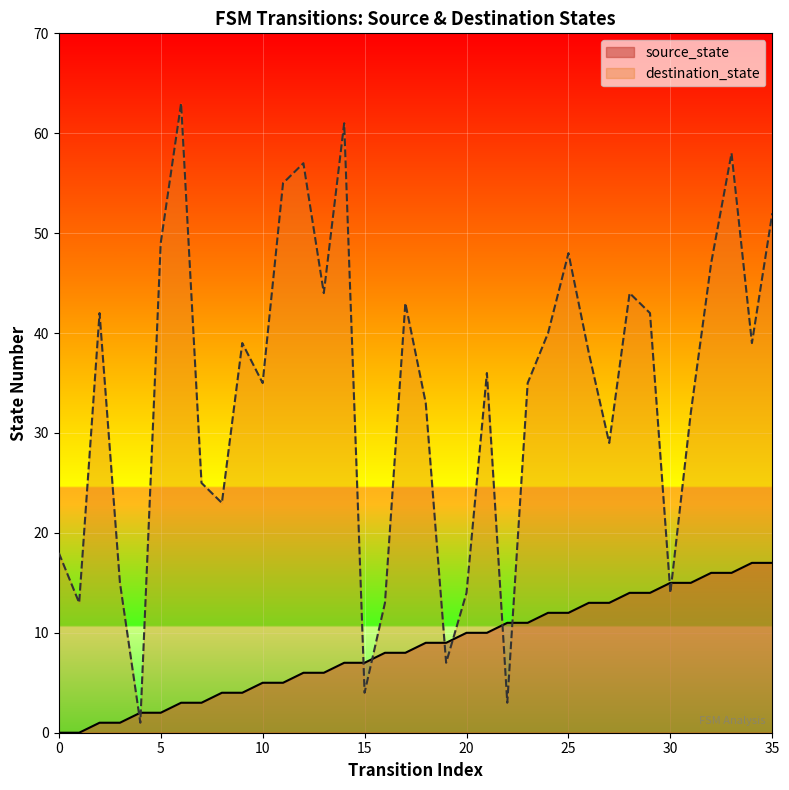

List the labels in order of destination_state value, smallest first.

4, 22, 15, 19, 1, 16, 20, 30, 3, 0, 8, 7, 27, 31, 18, 10, 23, 21, 26, 9, 34, 24, 2, 29, 17, 13, 28, 32, 25, 5, 35, 11, 12, 33, 14, 6